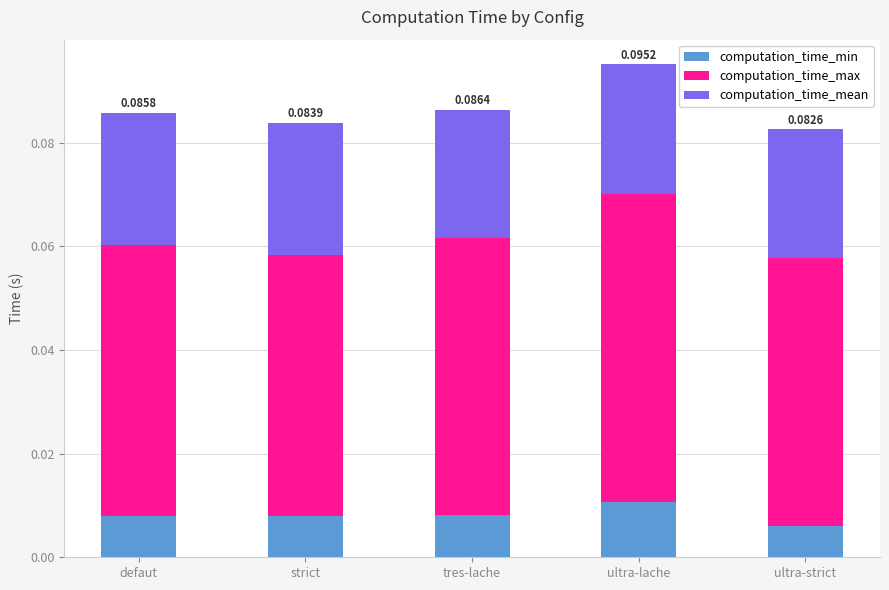

At which label does computation_time_min reach its peak?

ultra-lache